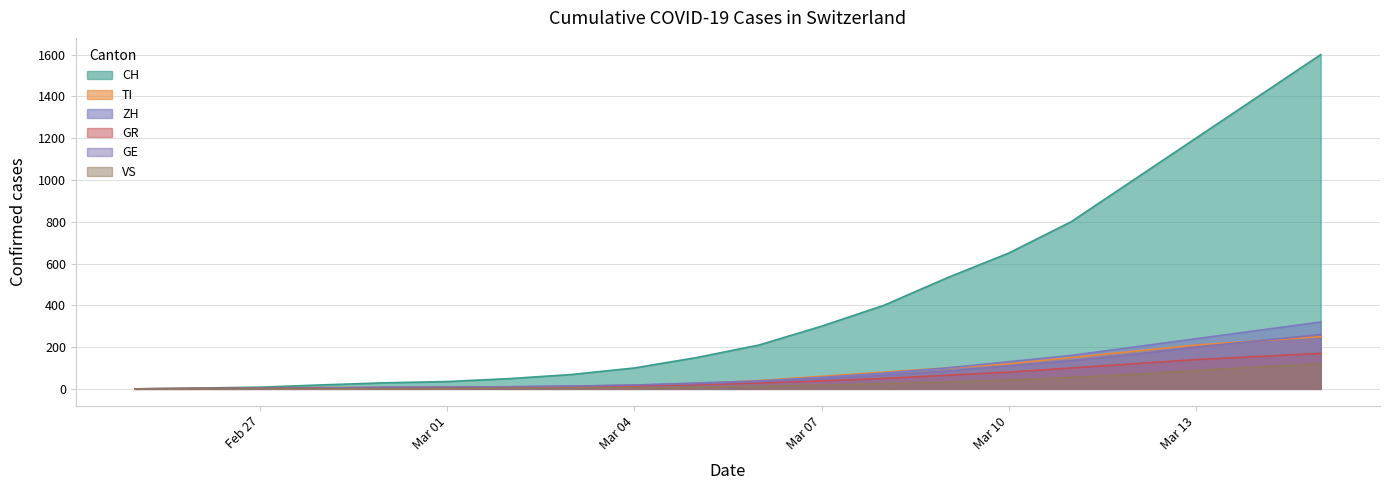

Is it true that CH equals 24 at 2020-03-02?

False